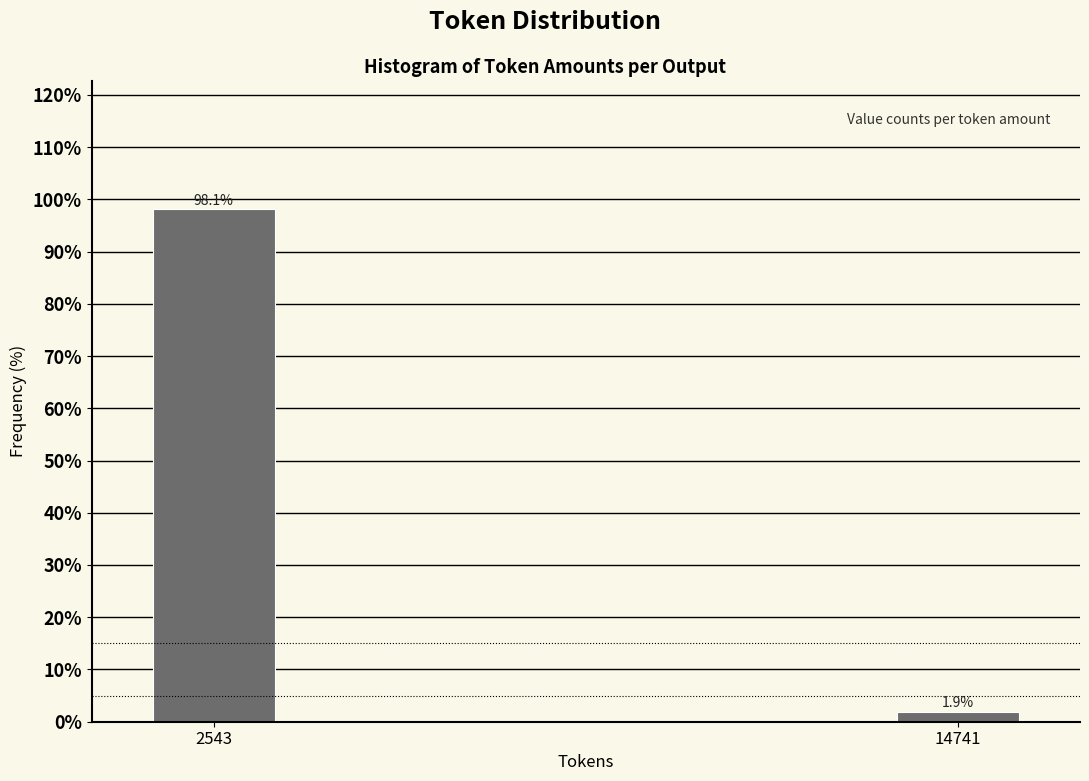

Reading left to right, transcribe all the data shown in this chart.

2543=98.1	14741=1.9